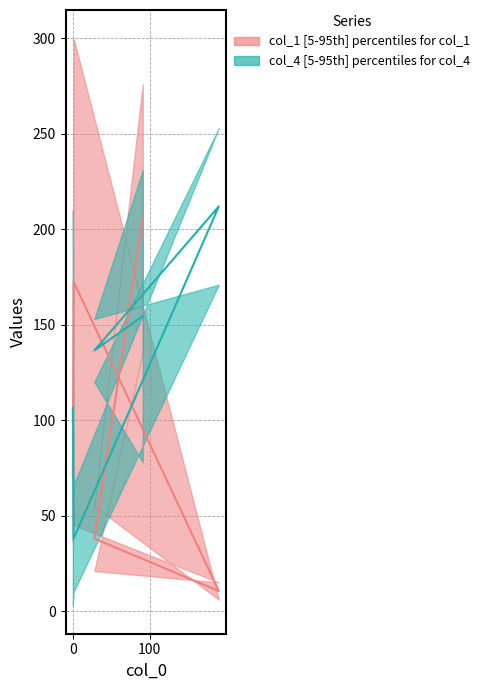

What position from the left is 190?

3